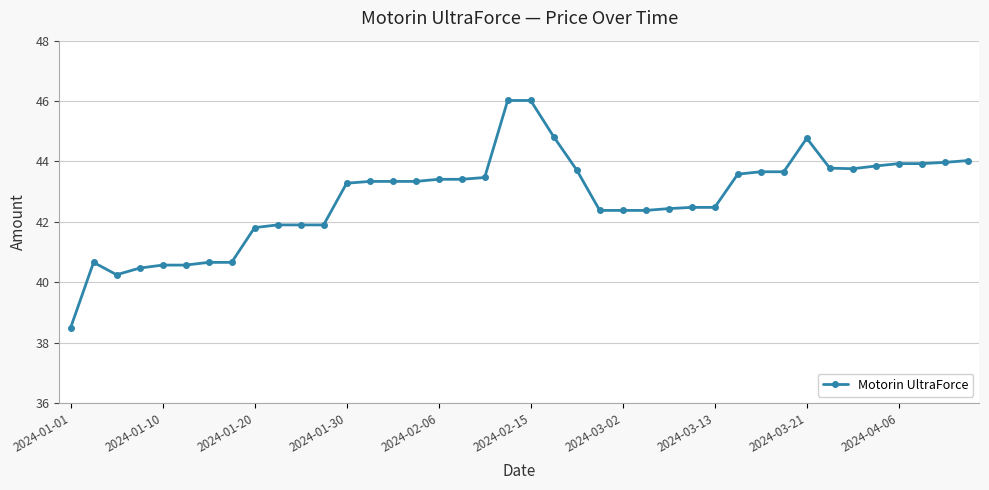

What is the value of the 22nd point from the left?

44.8